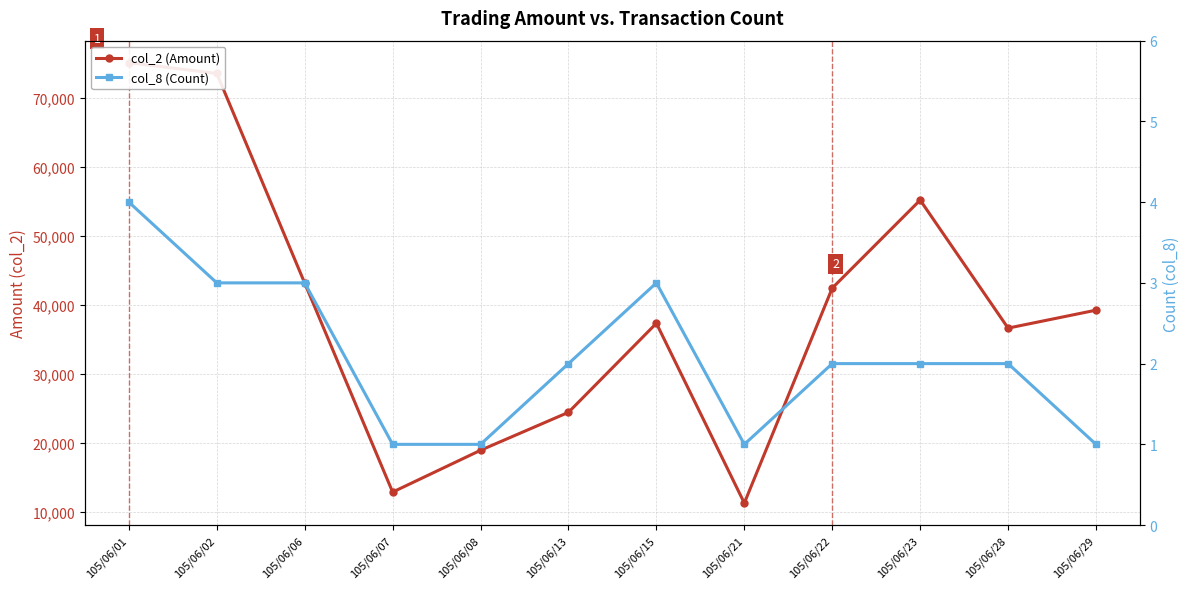

Is it true that col_8 (Count) equals 0 at 105/06/29?

False